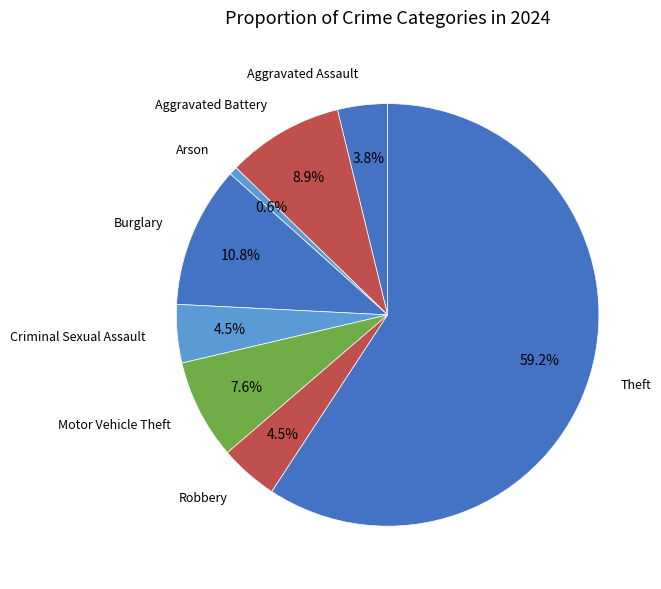

Is the sum of Burglary and Arson greater than half?

No